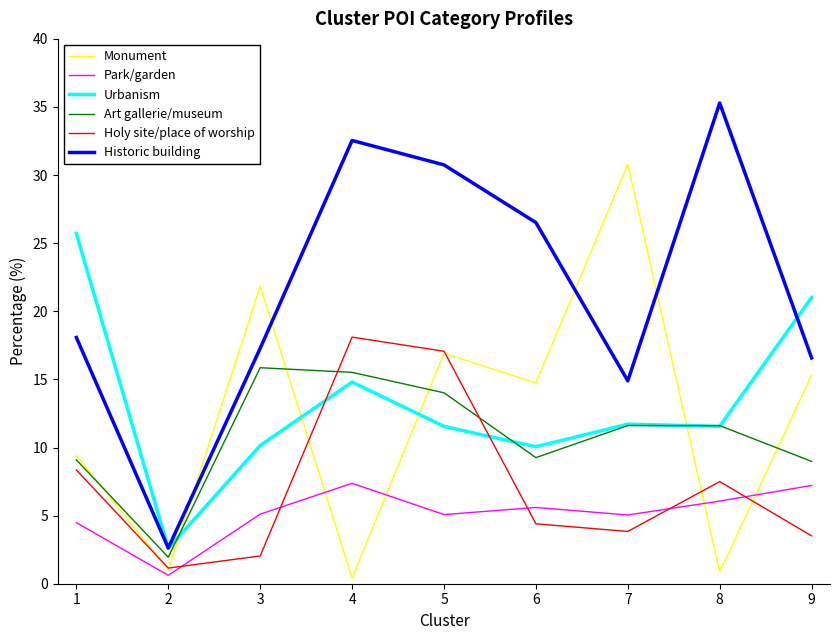

At which category does Historic building reach its first local peak?

4